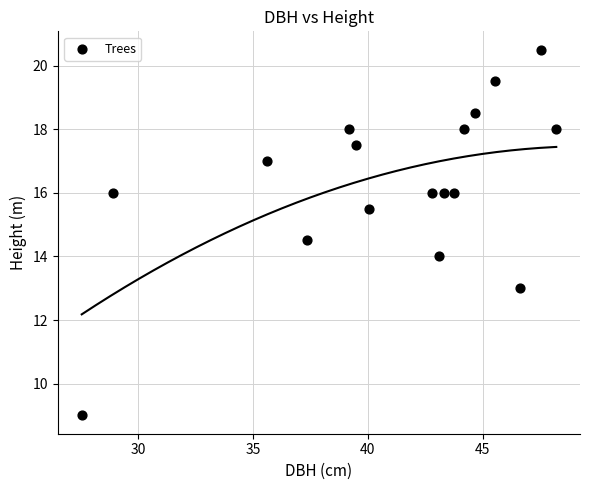

What is the range of Y values (max minus min)?

11.5